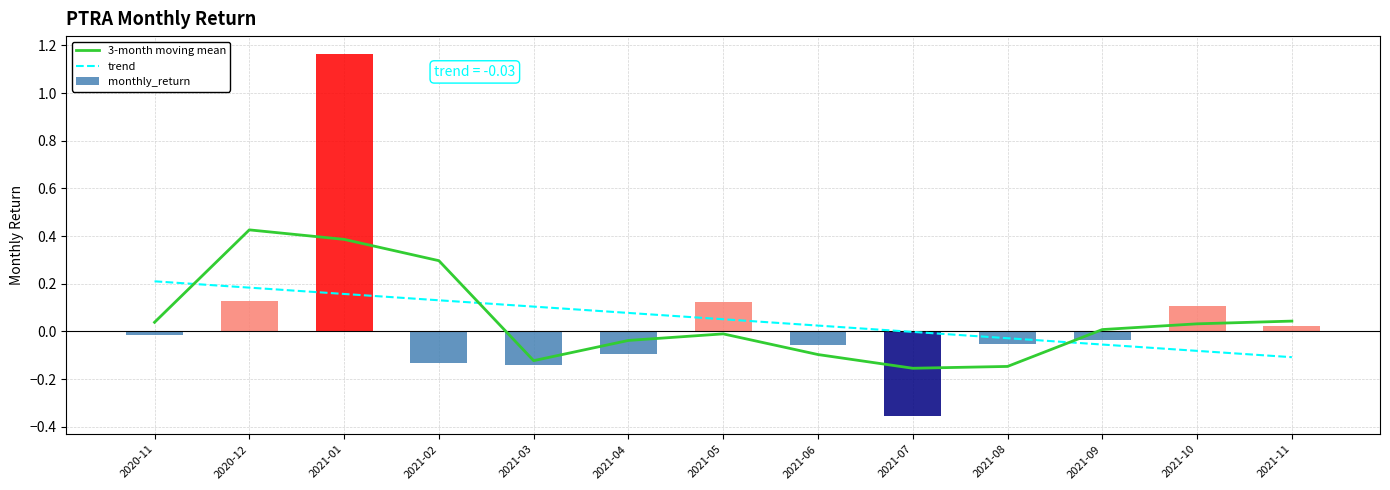

List the labels in order of trend value, smallest first.

2021-11, 2021-10, 2021-09, 2021-08, 2021-07, 2021-06, 2021-05, 2021-04, 2021-03, 2021-02, 2021-01, 2020-12, 2020-11